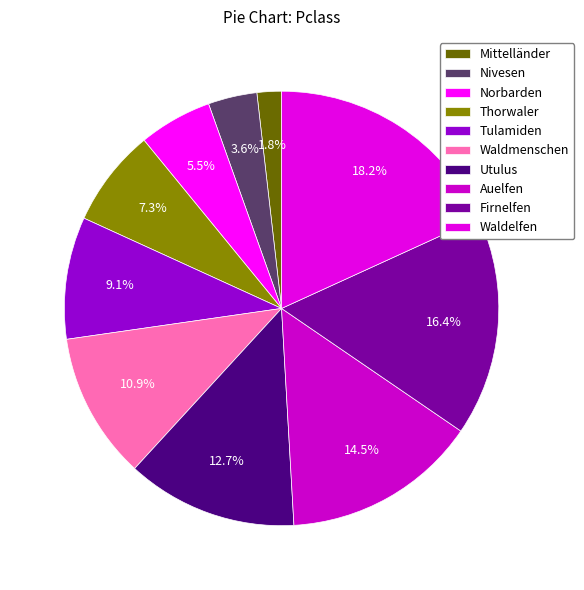

What is the largest slice in the pie chart?

Waldelfen